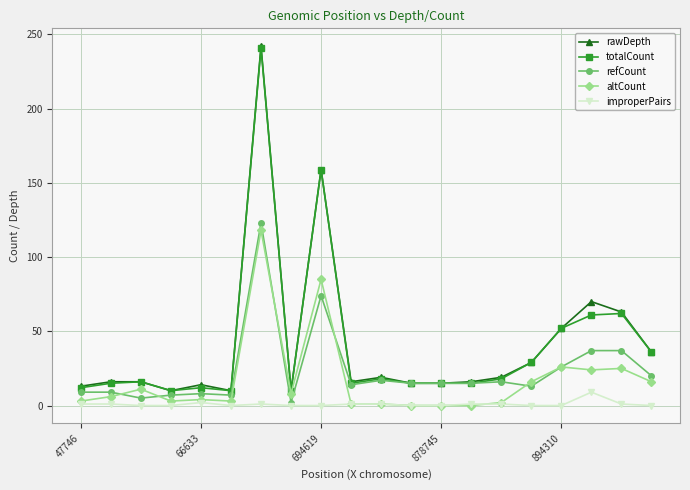

What is the highest value of the improperPairs series?

9